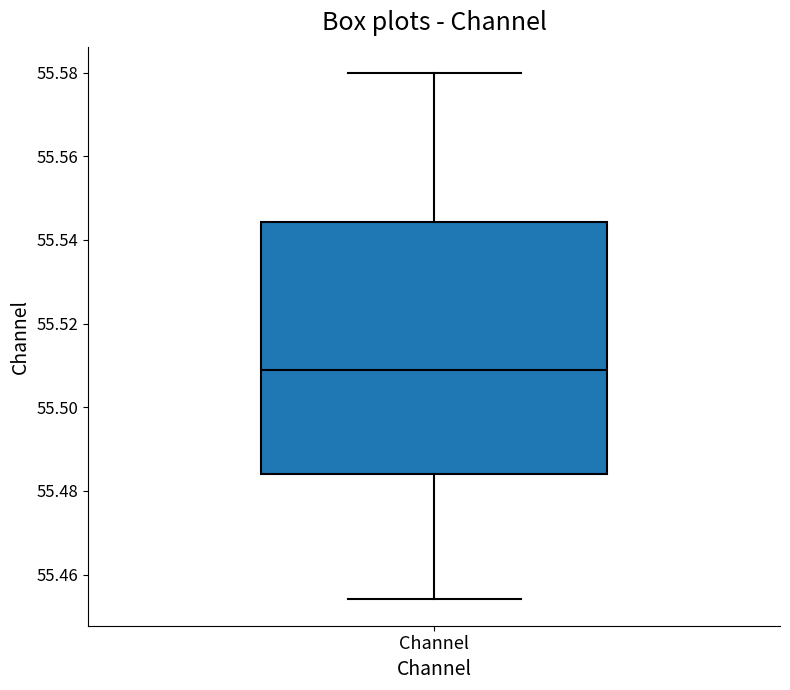

Transcribe this box plot: give where the median line is, the range the box spans, and where the two whiskers end, as read against the y-axis. The values are not printed on the chart, so give them approximately, as read against the axis.

median 55.508, box 55.484 to 55.544, whiskers 55.454 to 55.580